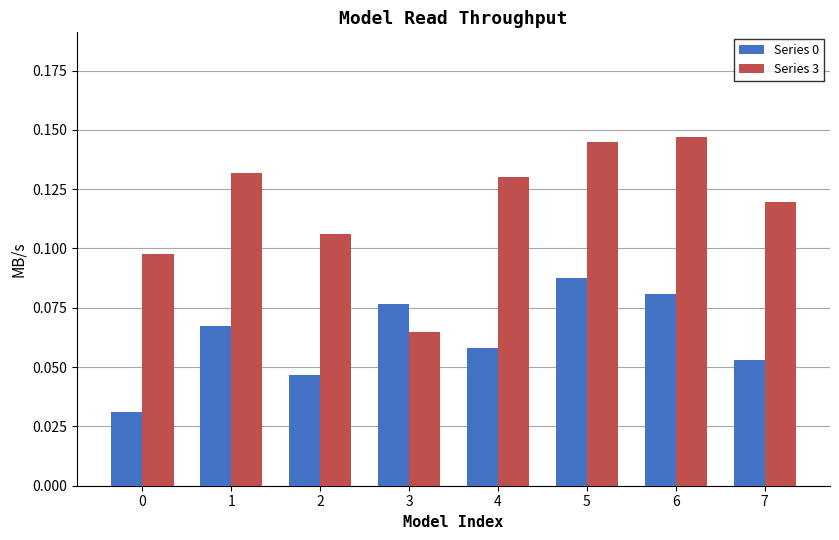

Does the chart contain stacked bars?

No